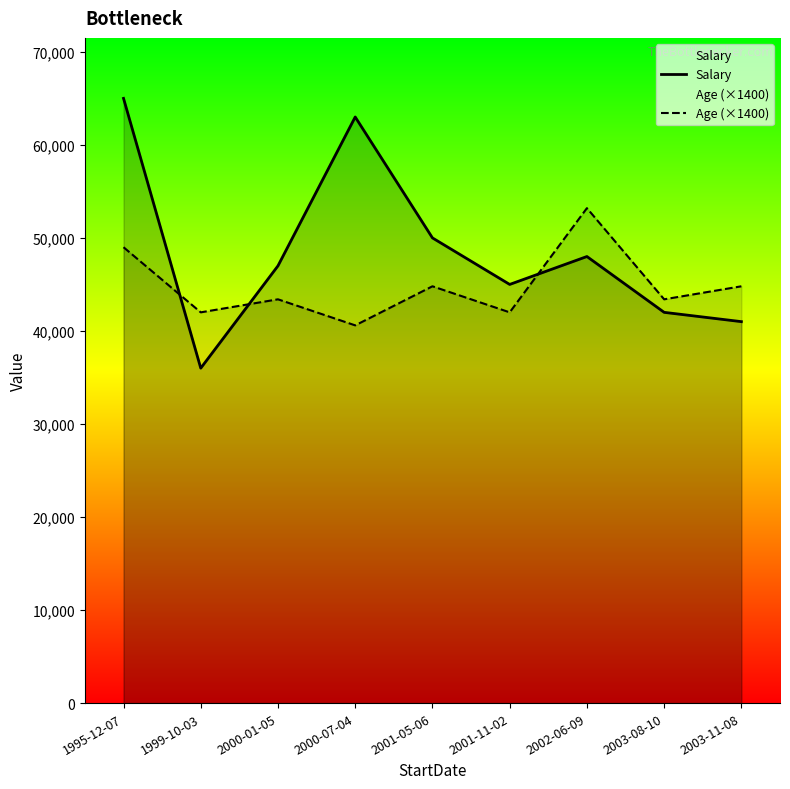

True or false: Salary has more than 2 interior local peaks.

False